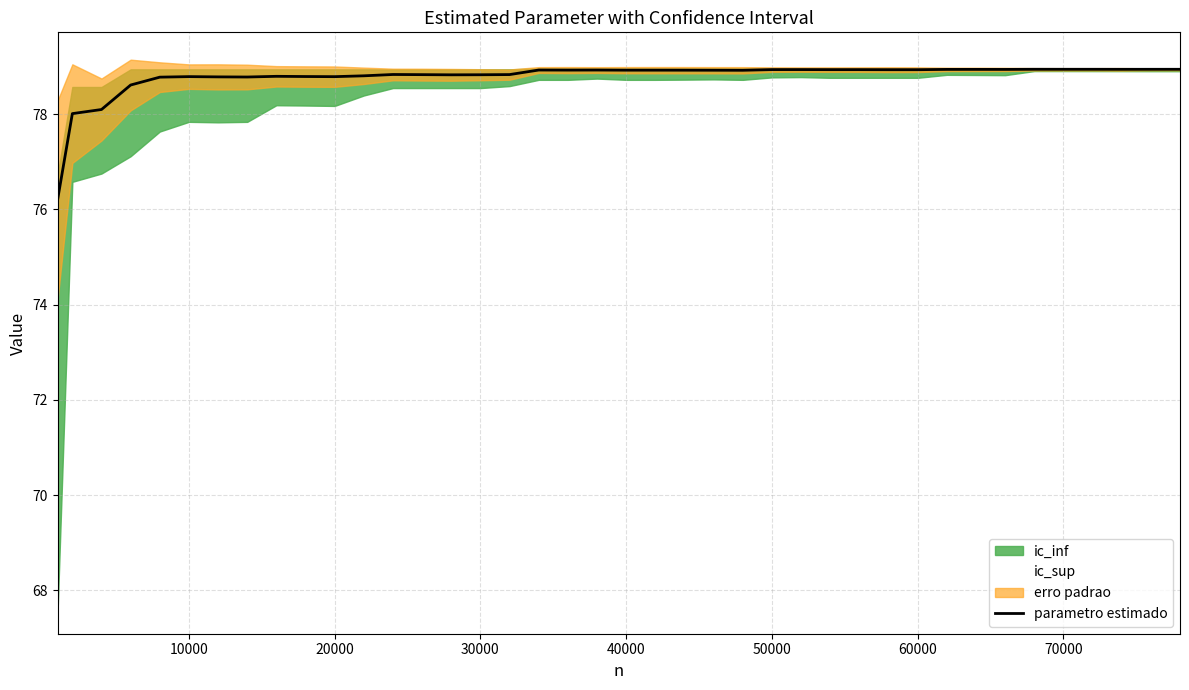

What is the lowest value of the parametro estimado series?

76.2